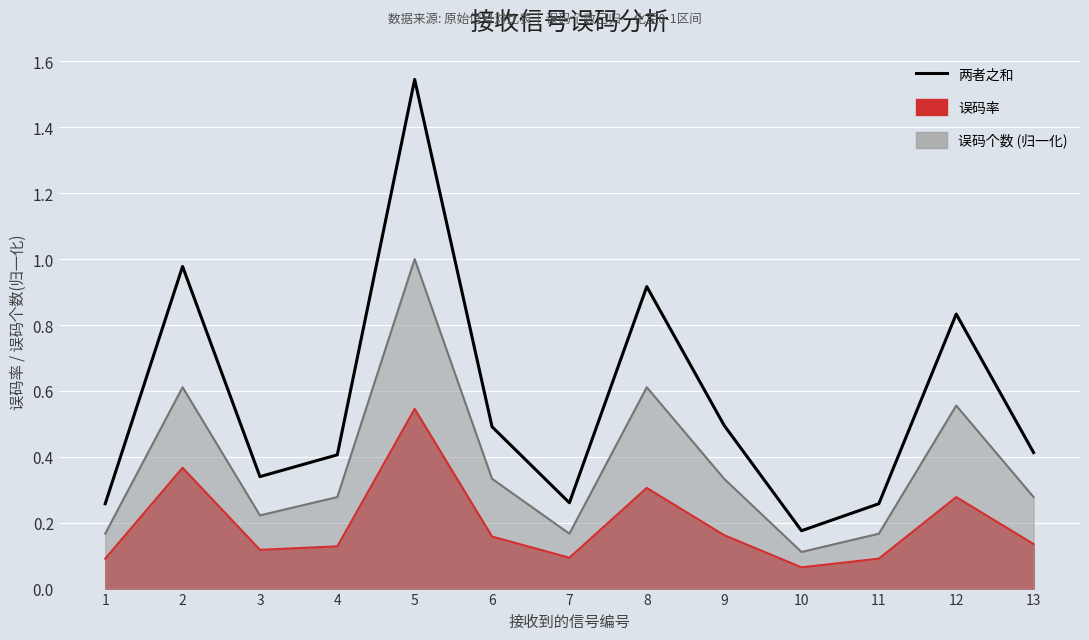

Where is the data nearest to the value 0?

10